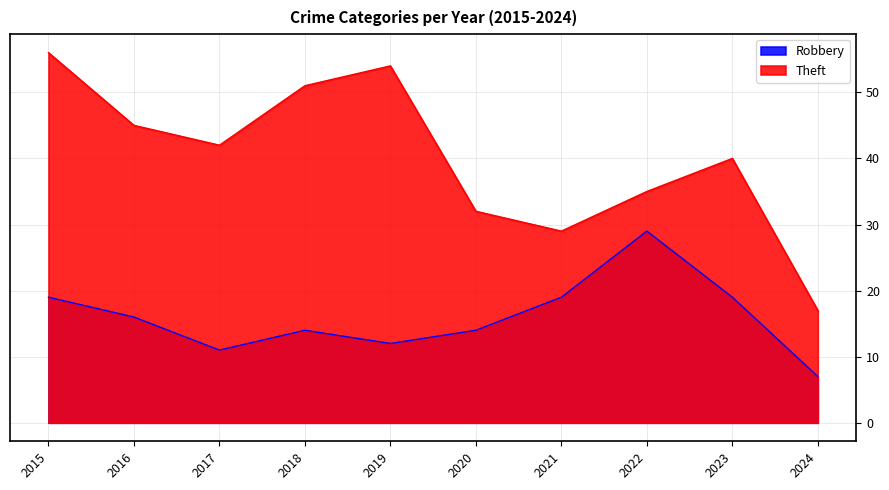

Reading right to left, list all the values displayed in this chart.

Robbery: 2024=7	2023=19	2022=29	2021=19	2020=14	2019=12	2018=14	2017=11	2016=16	2015=19
Theft: 2024=17	2023=40	2022=35	2021=29	2020=32	2019=54	2018=51	2017=42	2016=45	2015=56